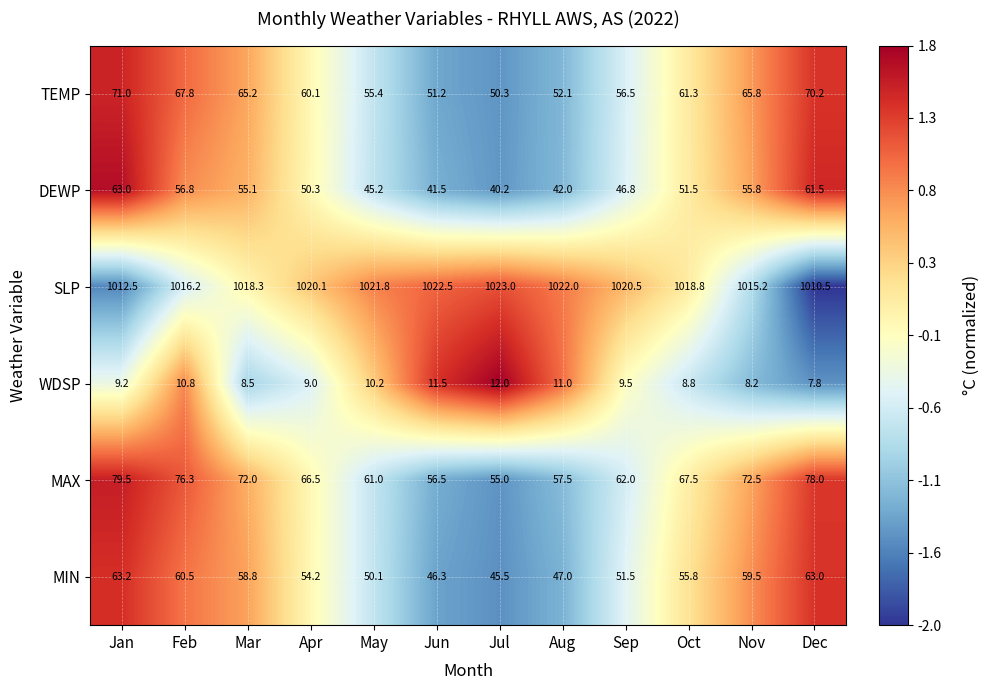

What is the total value across all series at Dec?

1291.0